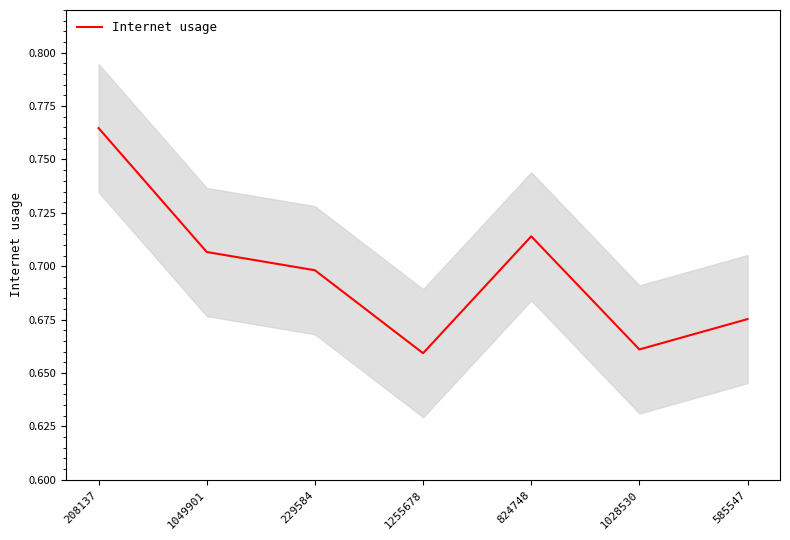

How many values are between 0 and 1?

7